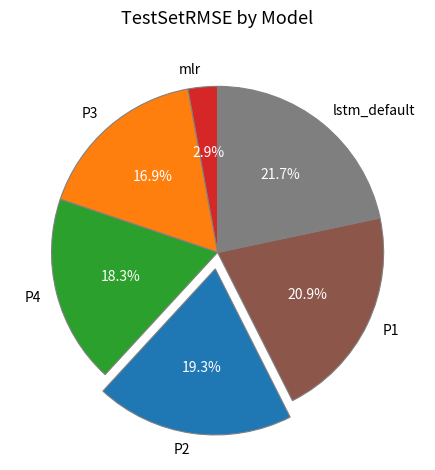

What percentage is the P1 slice, to the nearest percent?

21%